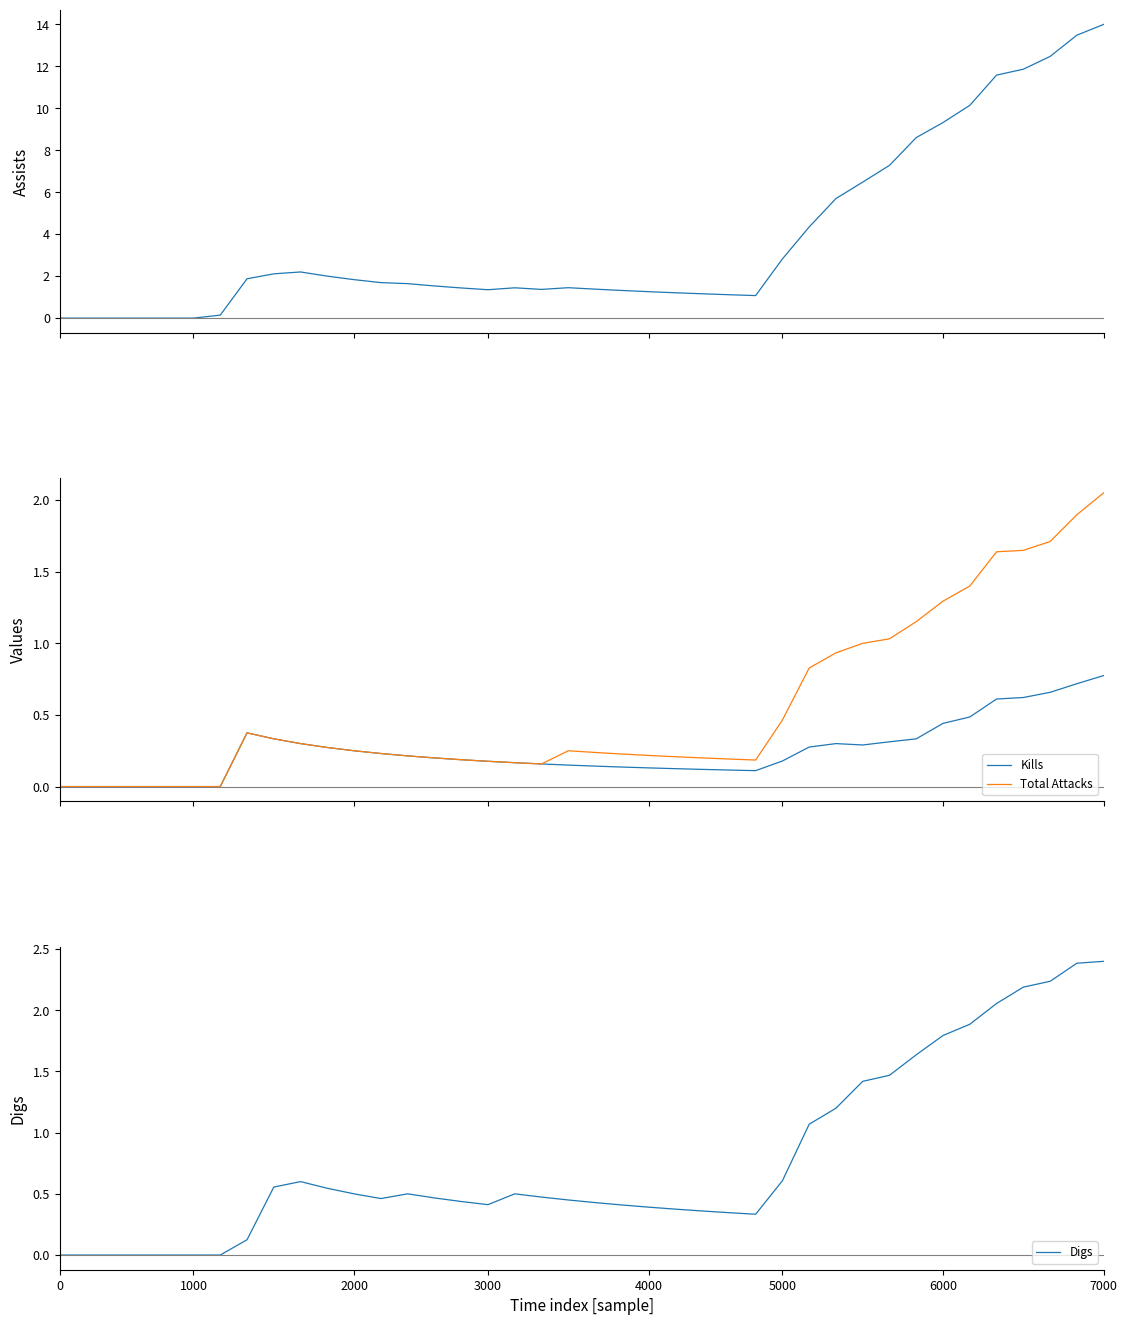

Is it true that Digs equals 0.7 at 3000?

False